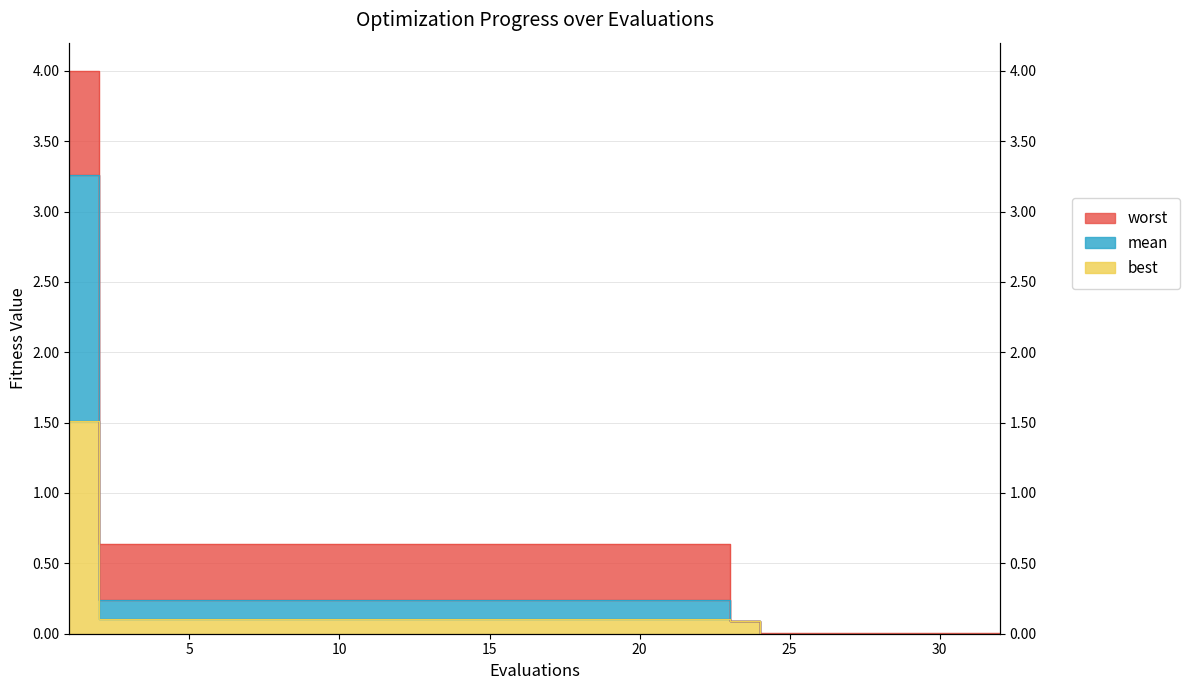

What is the difference between the maximum and second lowest values in the worst series?

4.0